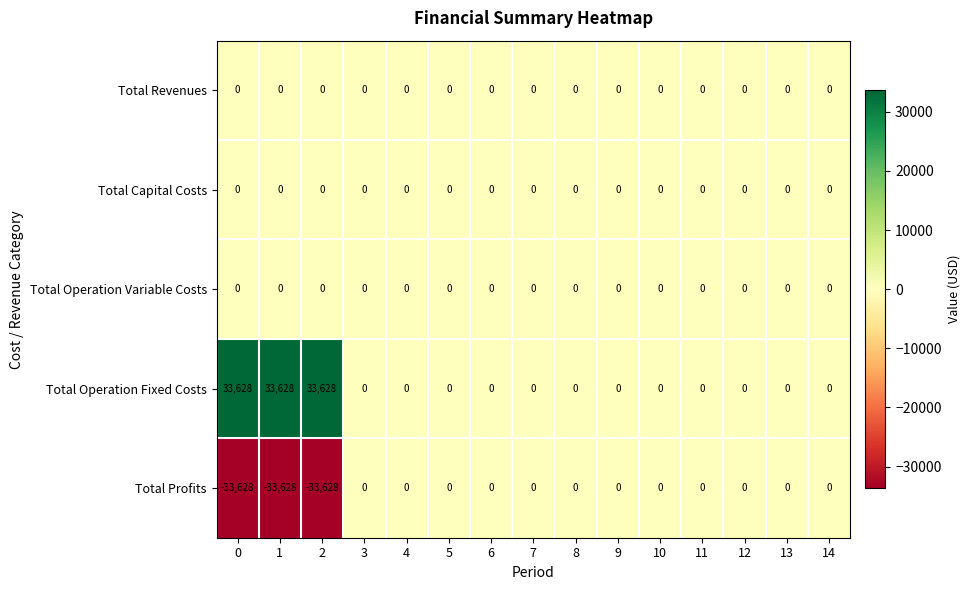

What is the smallest value displayed?

-33628